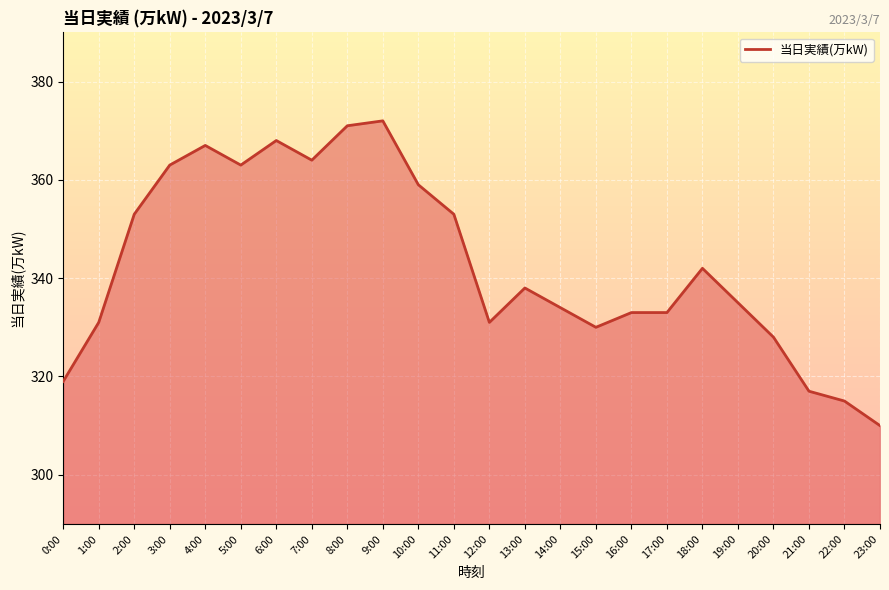

What position from the right is 11:00?

13